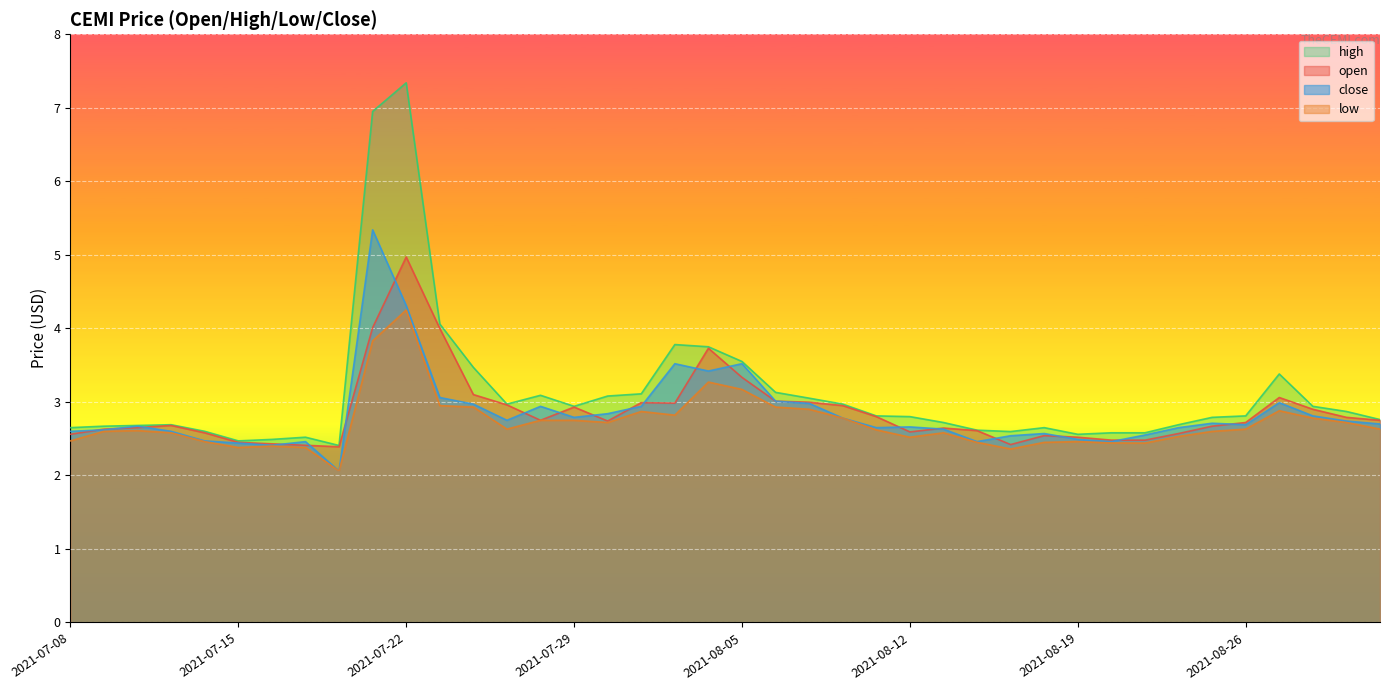

Between 2021-07-09 and 2021-08-30, which series saw the biggest shift?

open